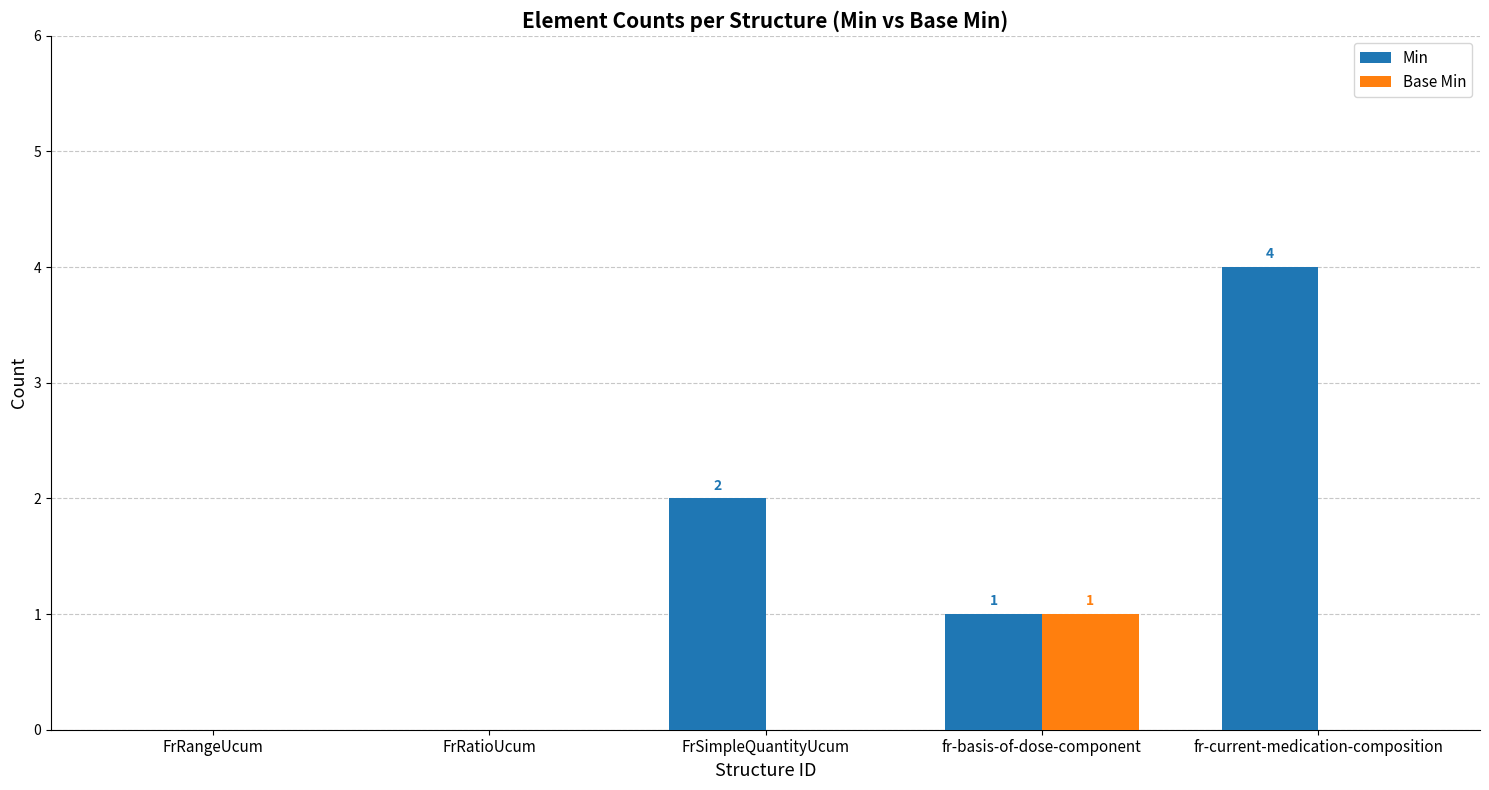

The Min series shows -2 at FrRatioUcum. True or false?

False